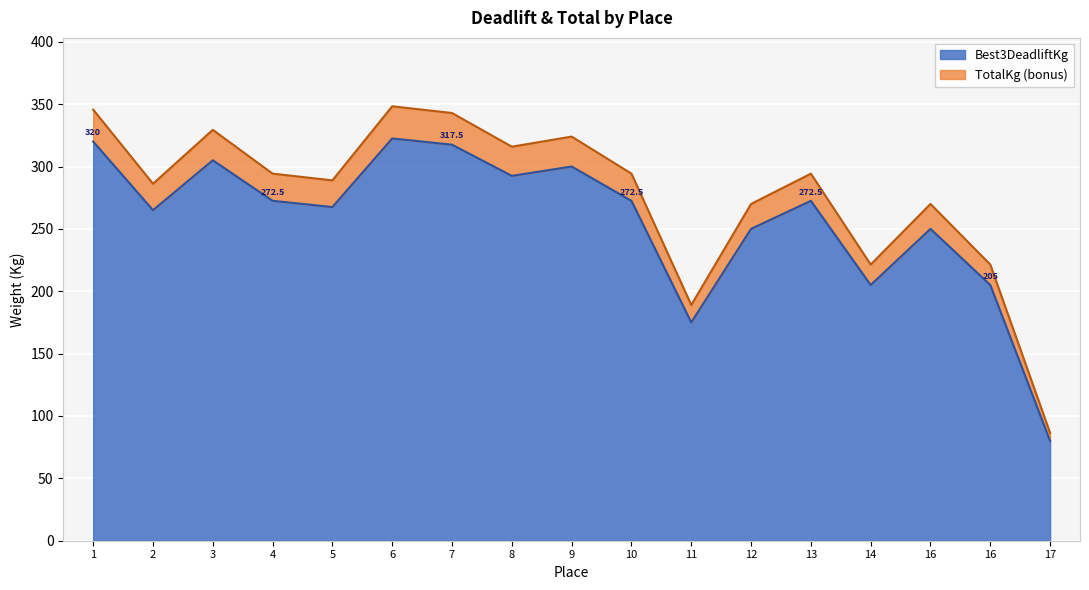

At how many categories does at least one series exceed 249?

13